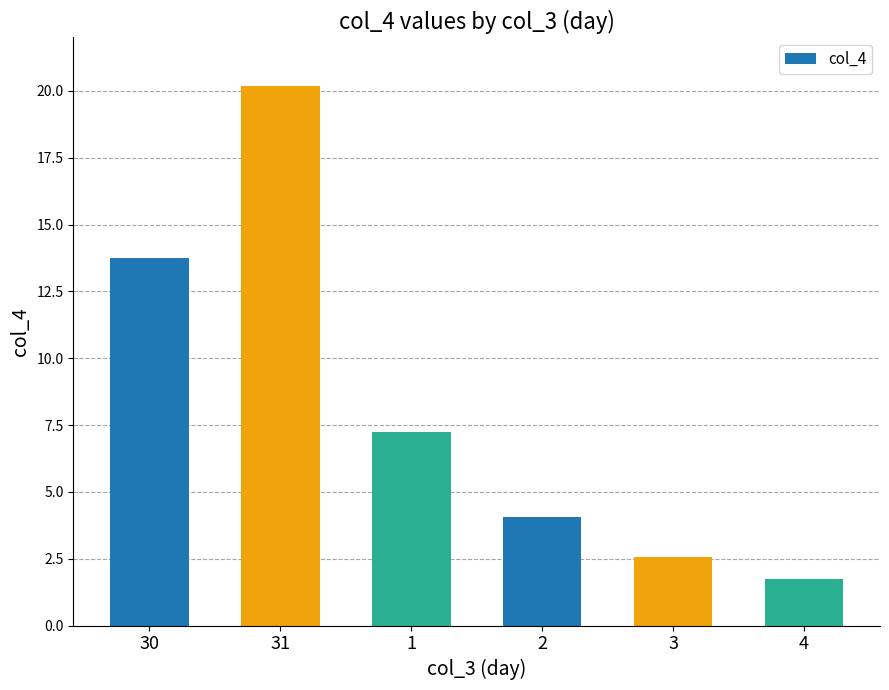

At which label does the data first exceed 7?

30